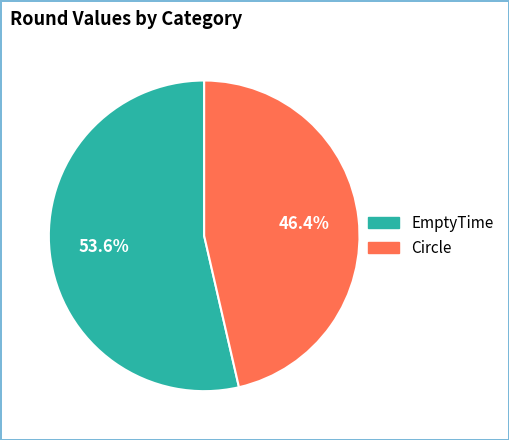

How many segments does this pie chart have?

2